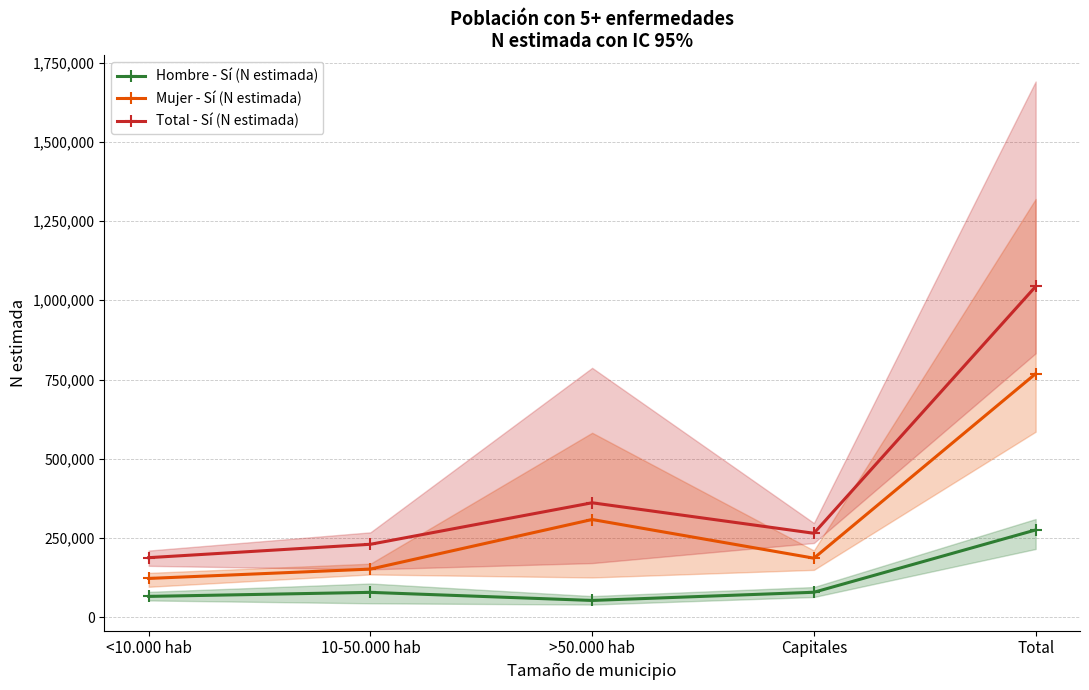

What is the difference between the Mujer - Sí (N estimada) values at Total and Capitales?

582135